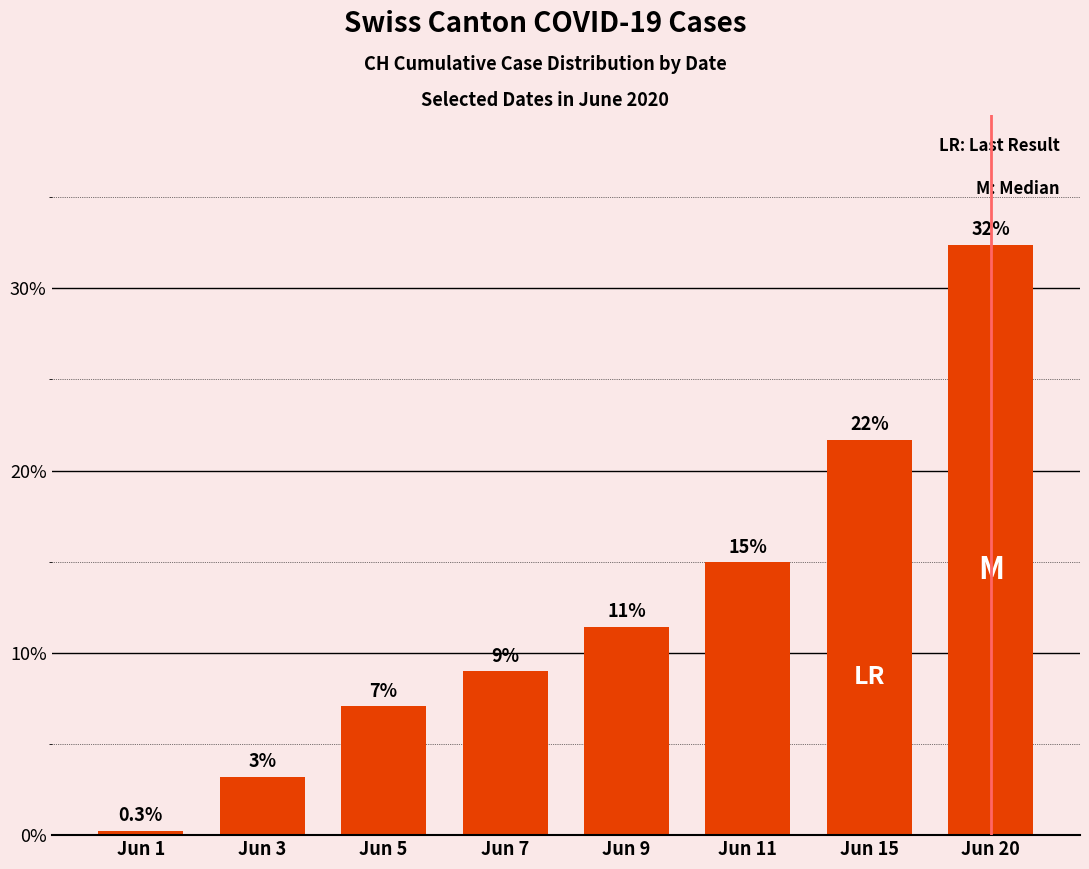

What is the minimum value shown in the chart?

0.3